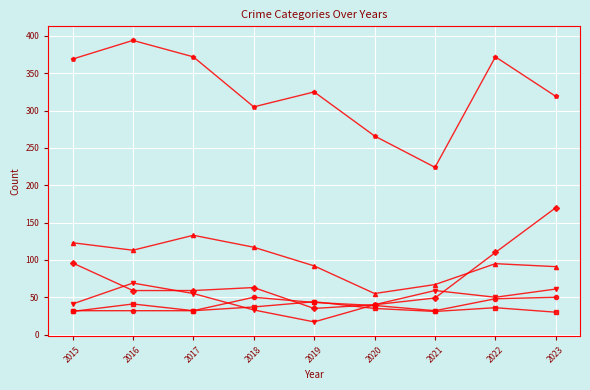

At which category does the chart reach its peak across all series?

2016